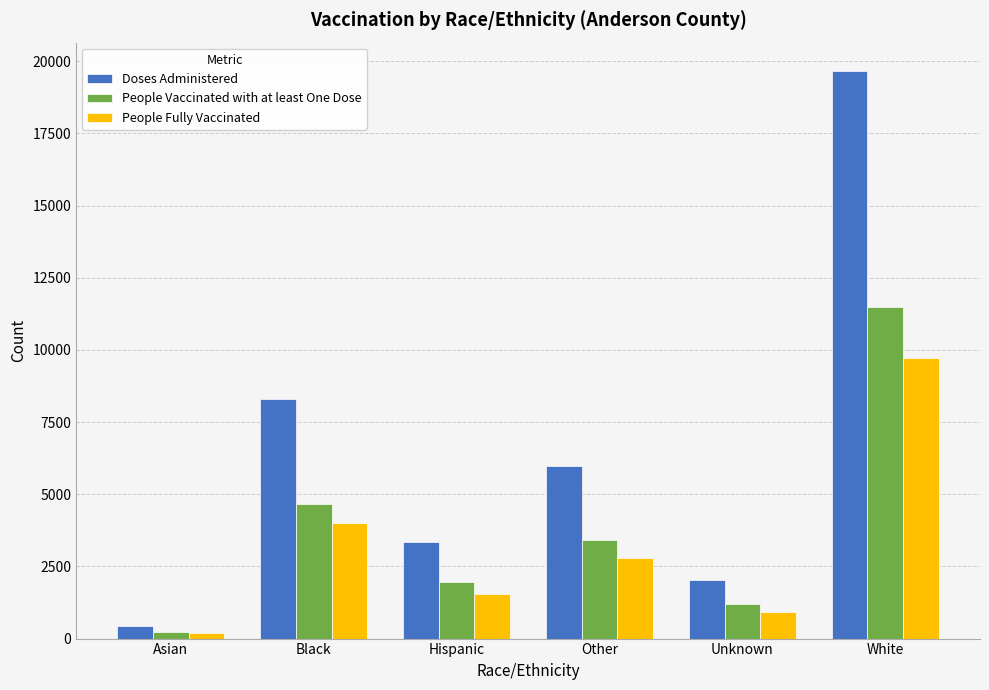

What is the sum of all People Vaccinated with at least One Dose values?

22946